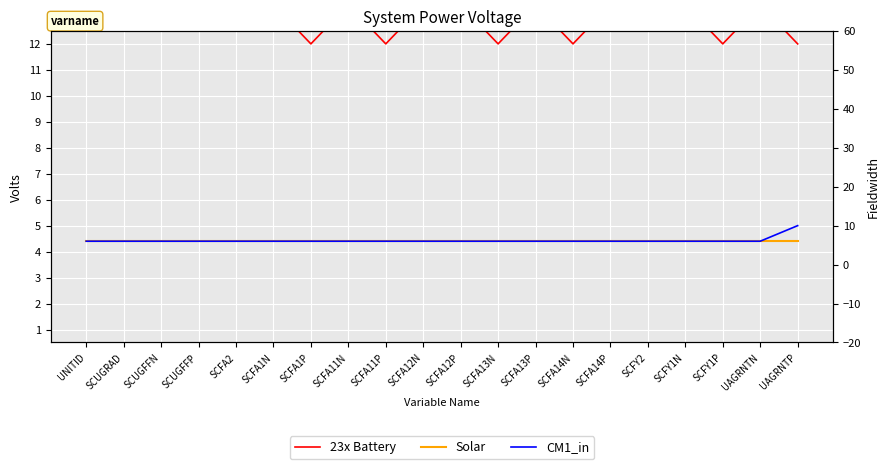

What is the lowest value of the CM1_in series?

6.0